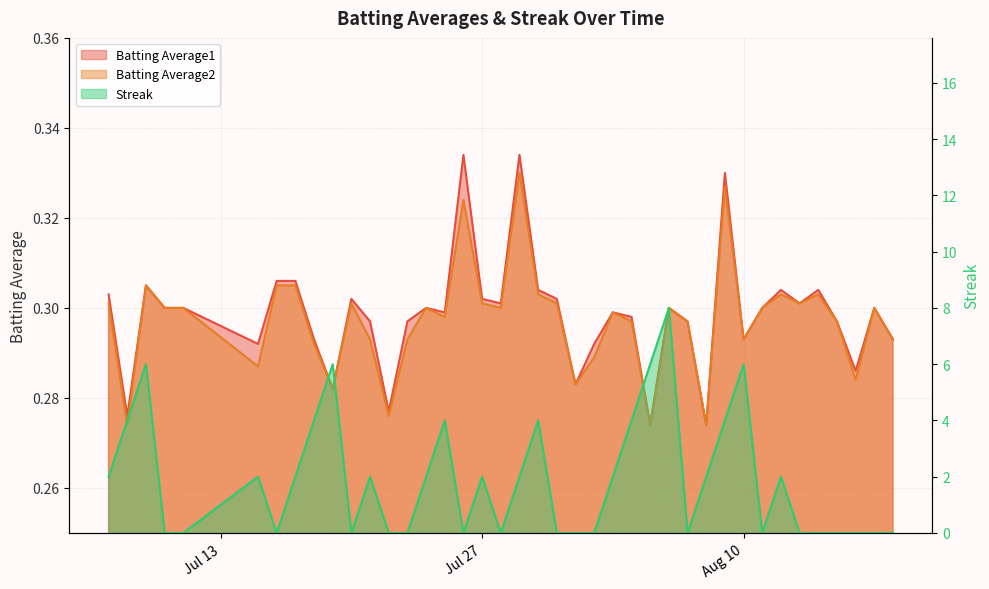

Rank the series by their maximum value, from highest to lowest.

Streak, Batting Average1, Batting Average2